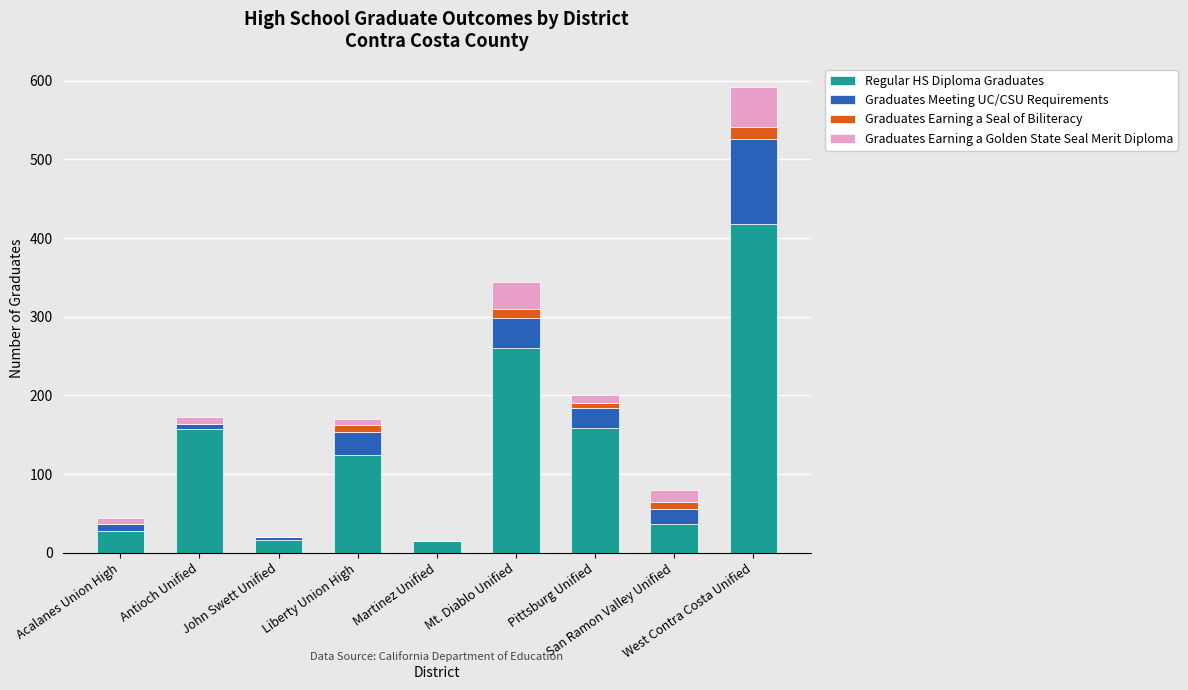

Does the chart contain stacked bars?

Yes